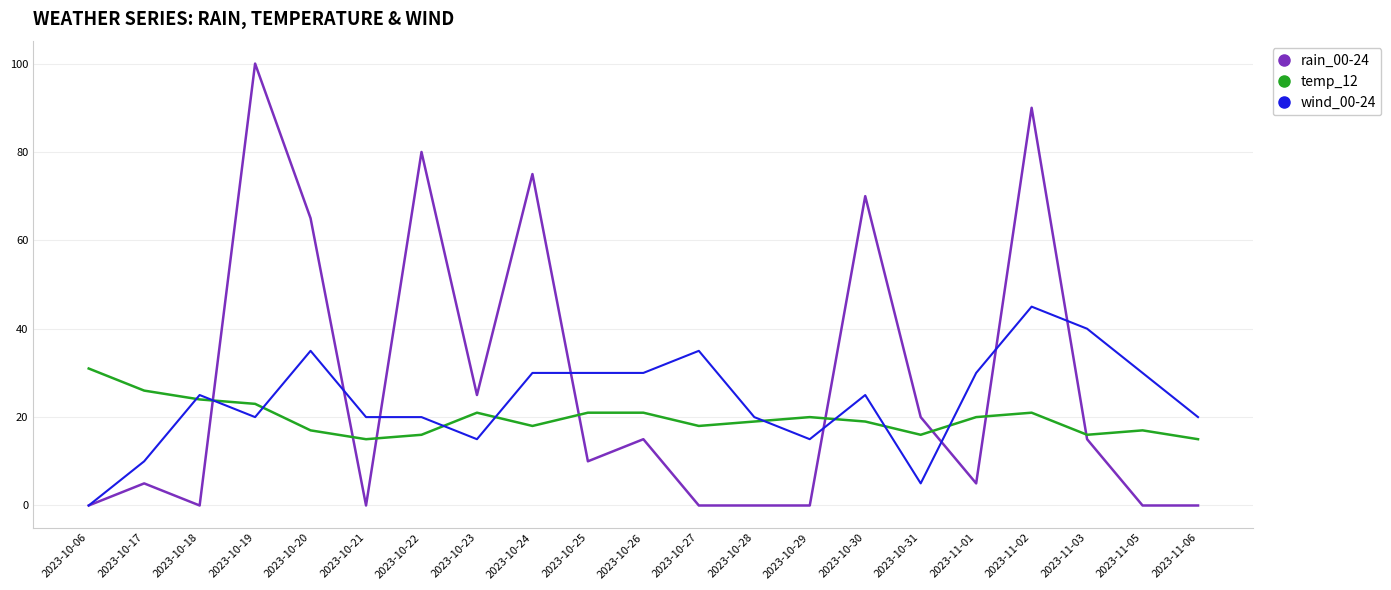

Reading left to right, list all the values displayed in this chart.

rain_00-24: 0	5	0	100	65	0	80	25	75	10	15	0	0	0	70	20	5	90	15	0	0
temp_12: 31	26	24	23	17	15	16	21	18	21	21	18	19	20	19	16	20	21	16	17	15
wind_00-24: 0	10	25	20	35	20	20	15	30	30	30	35	20	15	25	5	30	45	40	30	20